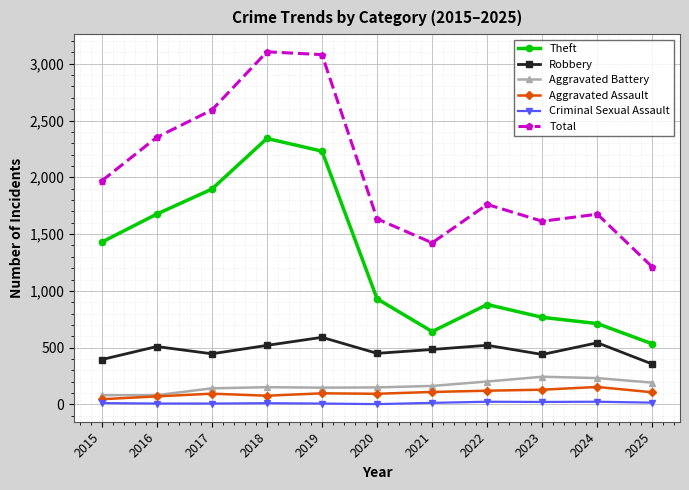

The value of Theft at 2025 is 360. True or false?

False